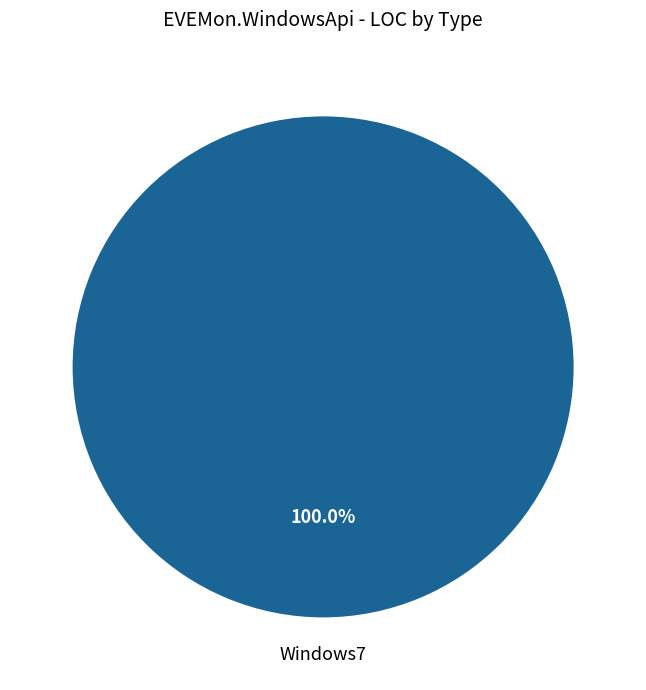

To the nearest percent, what percentage of the pie is Windows7?

100%